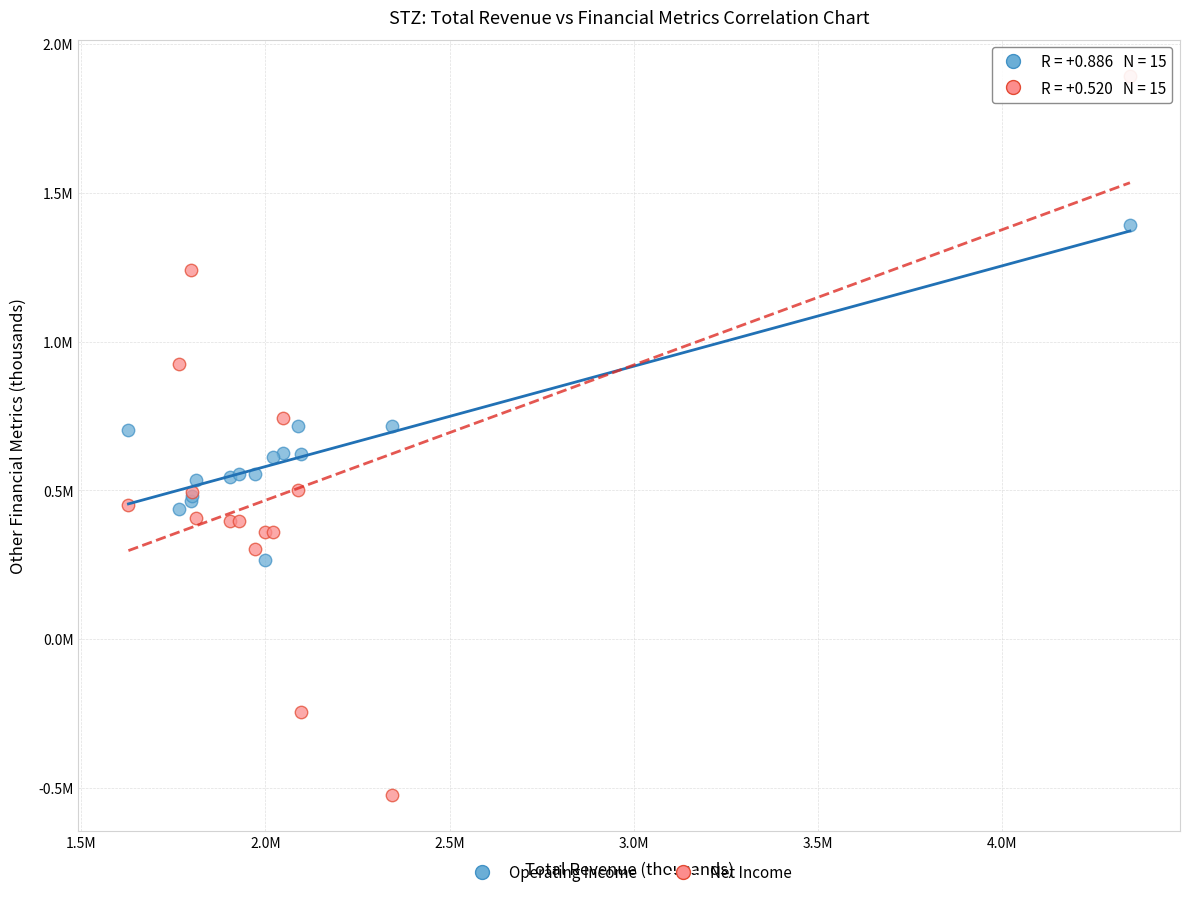

Which series has the widest spread of Y values?

Net Income